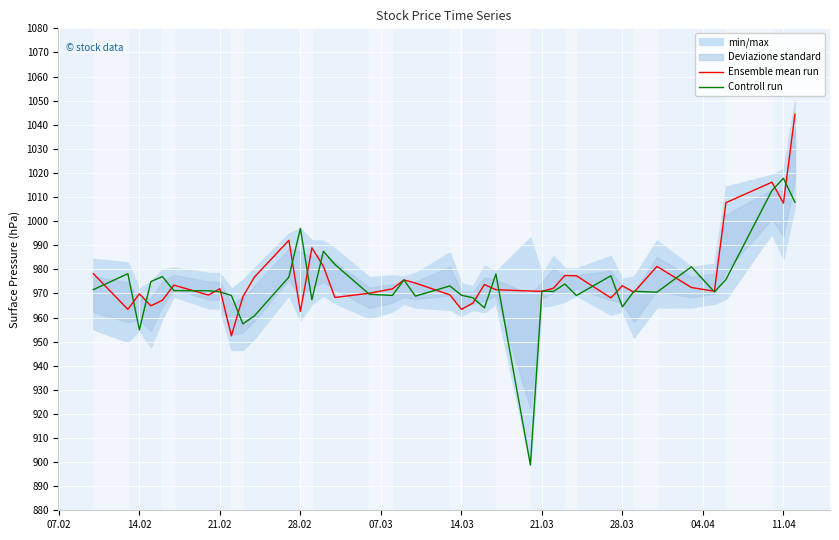

Rank the series by their maximum value, from lowest to highest.

Controll run, Ensemble mean run